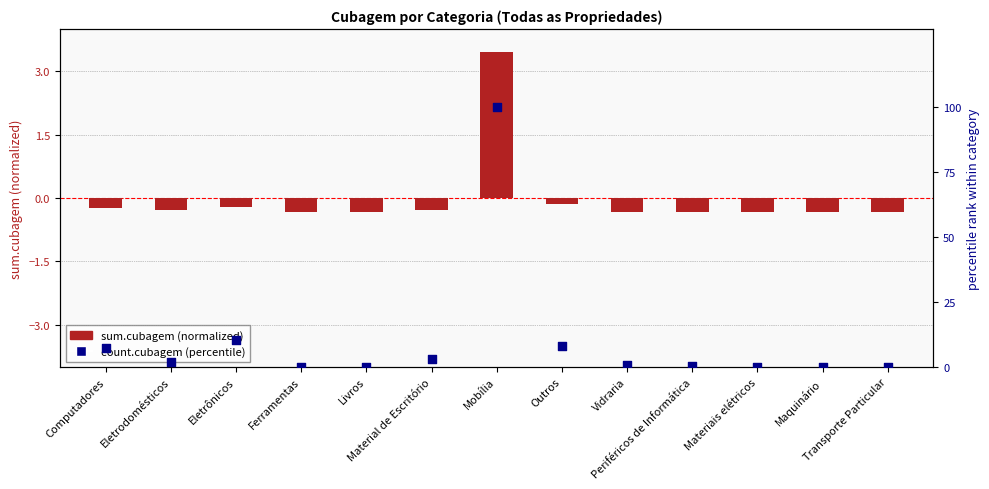

At which category is the sum across all series the highest?

Mobília